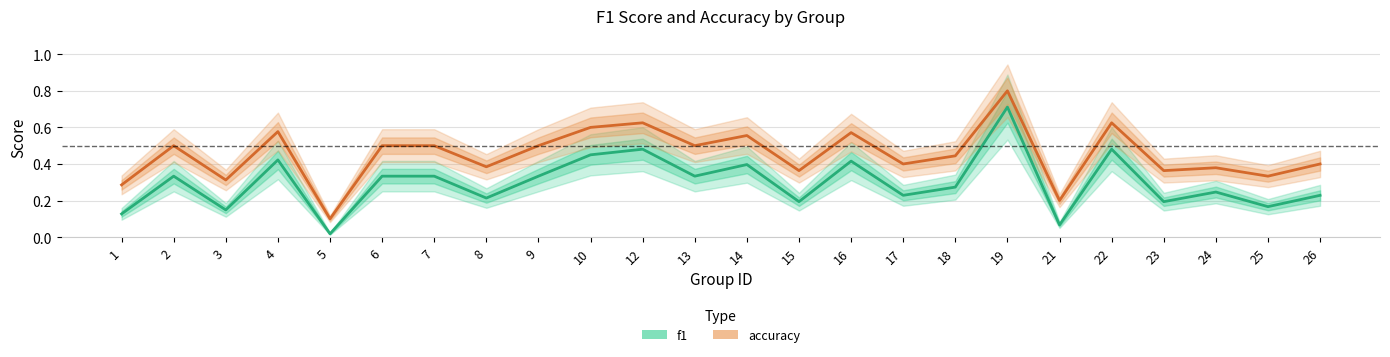

At which category is the sum across all series the highest?

19